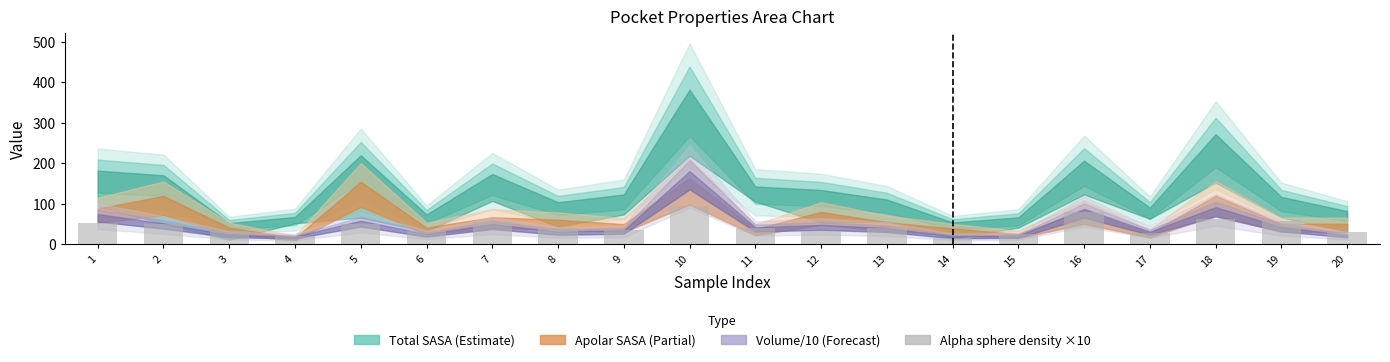

What is the ratio of the value at 1 to the value at 6?

1.7